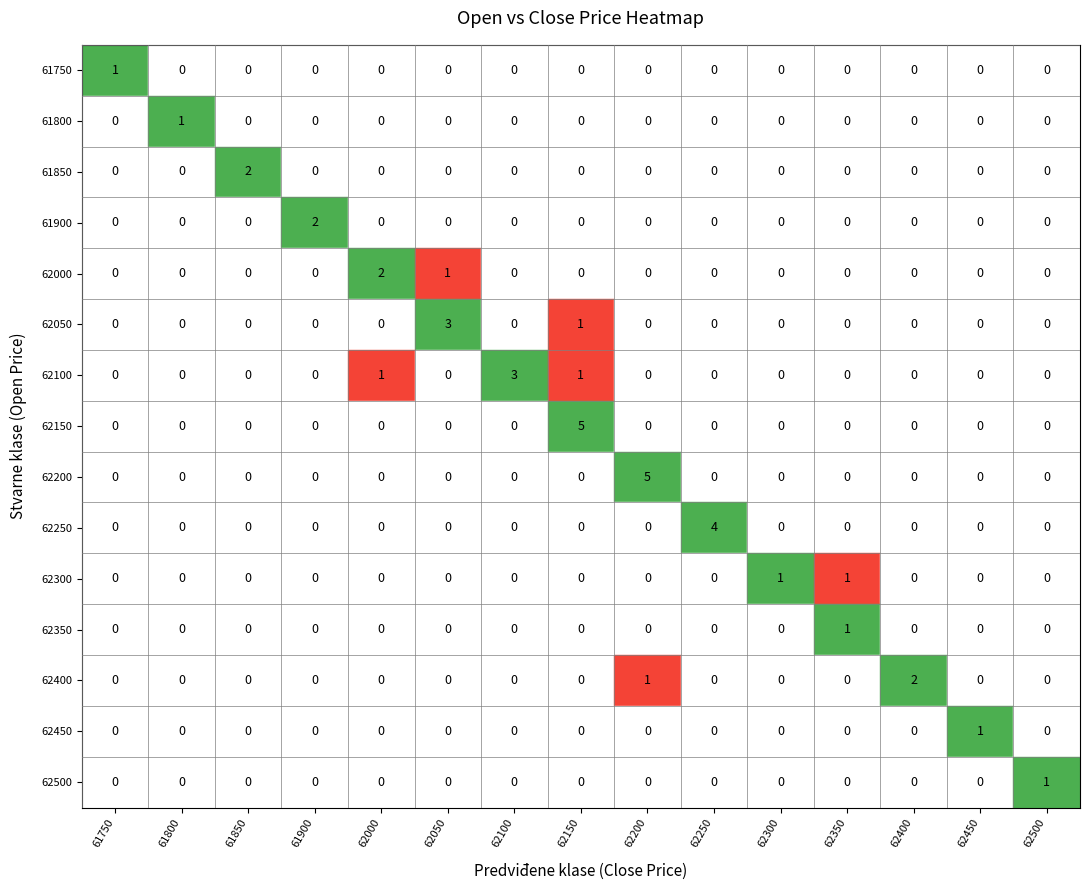

The 61750 series shows 0 at 61900. True or false?

True